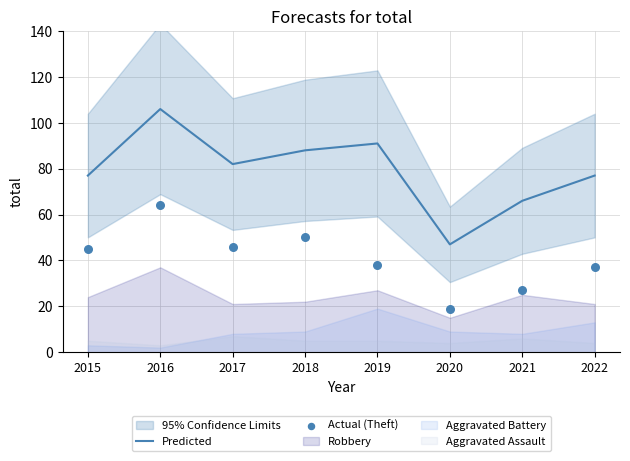

At which category is the sum across all series the highest?

2016